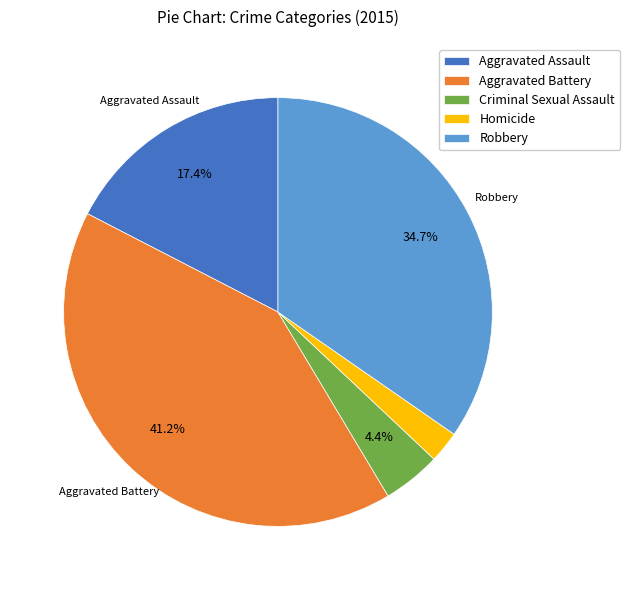

Which category has the smallest portion of the pie?

Homicide